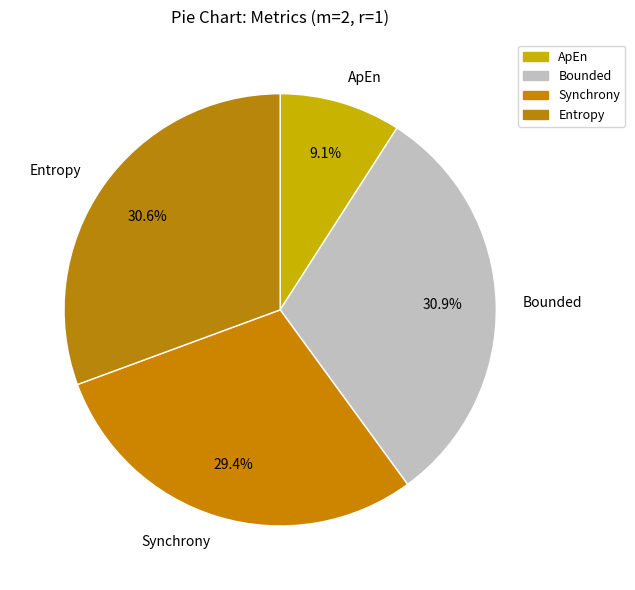

What is the smallest slice in the pie chart?

ApEn